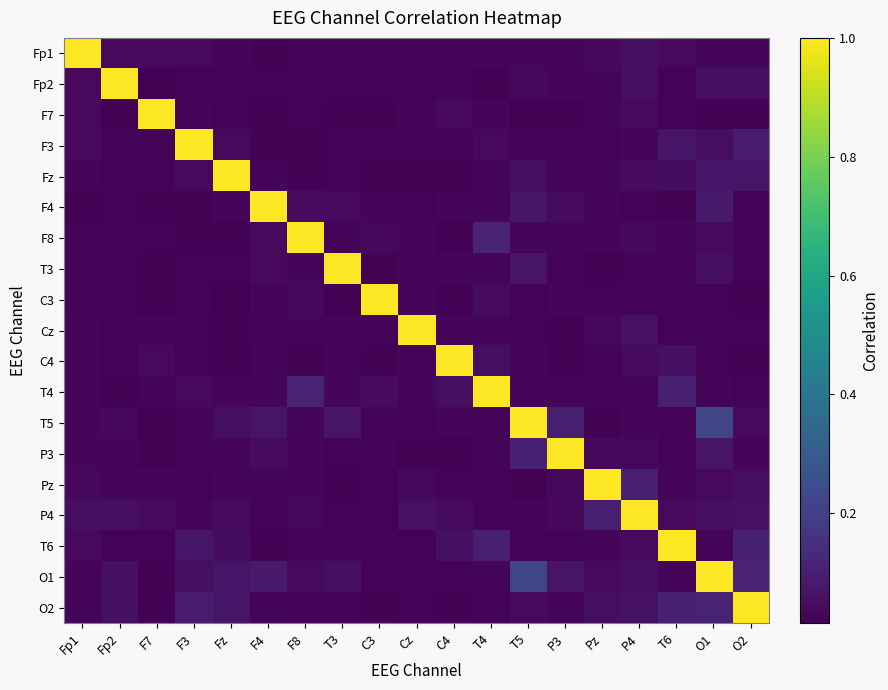

Reading left to right, what are all the values shown in this chart?

Fp1: Fp1=1.0	Fp2=0.0	F7=0.0	F3=0.0	Fz=0.0	F4=0.0	F8=0.0	T3=0.0	C3=0.0	Cz=0.0	C4=0.0	T4=0.0	T5=0.0	P3=0.0	Pz=0.0	P4=0.1	T6=0.0	O1=0.0	O2=0.0
Fp2: Fp1=0.0	Fp2=1.0	F7=0.0	F3=0.0	Fz=0.0	F4=0.0	F8=0.0	T3=0.0	C3=0.0	Cz=0.0	C4=0.0	T4=0.0	T5=0.0	P3=0.0	Pz=0.0	P4=0.1	T6=0.0	O1=0.1	O2=0.1
F7: Fp1=0.0	Fp2=0.0	F7=1.0	F3=0.0	Fz=0.0	F4=0.0	F8=0.0	T3=0.0	C3=0.0	Cz=0.0	C4=0.0	T4=0.0	T5=0.0	P3=0.0	Pz=0.0	P4=0.0	T6=0.0	O1=0.0	O2=0.0
F3: Fp1=0.0	Fp2=0.0	F7=0.0	F3=1.0	Fz=0.0	F4=0.0	F8=0.0	T3=0.0	C3=0.0	Cz=0.0	C4=0.0	T4=0.0	T5=0.0	P3=0.0	Pz=0.0	P4=0.0	T6=0.1	O1=0.1	O2=0.1
Fz: Fp1=0.0	Fp2=0.0	F7=0.0	F3=0.0	Fz=1.0	F4=0.0	F8=0.0	T3=0.0	C3=0.0	Cz=0.0	C4=0.0	T4=0.0	T5=0.1	P3=0.0	Pz=0.0	P4=0.0	T6=0.0	O1=0.1	O2=0.1
F4: Fp1=0.0	Fp2=0.0	F7=0.0	F3=0.0	Fz=0.0	F4=1.0	F8=0.0	T3=0.0	C3=0.0	Cz=0.0	C4=0.0	T4=0.0	T5=0.1	P3=0.0	Pz=0.0	P4=0.0	T6=0.0	O1=0.1	O2=0.0
F8: Fp1=0.0	Fp2=0.0	F7=0.0	F3=0.0	Fz=0.0	F4=0.0	F8=1.0	T3=0.0	C3=0.0	Cz=0.0	C4=0.0	T4=0.1	T5=0.0	P3=0.0	Pz=0.0	P4=0.0	T6=0.0	O1=0.0	O2=0.0
T3: Fp1=0.0	Fp2=0.0	F7=0.0	F3=0.0	Fz=0.0	F4=0.0	F8=0.0	T3=1.0	C3=0.0	Cz=0.0	C4=0.0	T4=0.0	T5=0.1	P3=0.0	Pz=0.0	P4=0.0	T6=0.0	O1=0.1	O2=0.0
C3: Fp1=0.0	Fp2=0.0	F7=0.0	F3=0.0	Fz=0.0	F4=0.0	F8=0.0	T3=0.0	C3=1.0	Cz=0.0	C4=0.0	T4=0.0	T5=0.0	P3=0.0	Pz=0.0	P4=0.0	T6=0.0	O1=0.0	O2=0.0
Cz: Fp1=0.0	Fp2=0.0	F7=0.0	F3=0.0	Fz=0.0	F4=0.0	F8=0.0	T3=0.0	C3=0.0	Cz=1.0	C4=0.0	T4=0.0	T5=0.0	P3=0.0	Pz=0.0	P4=0.1	T6=0.0	O1=0.0	O2=0.0
C4: Fp1=0.0	Fp2=0.0	F7=0.0	F3=0.0	Fz=0.0	F4=0.0	F8=0.0	T3=0.0	C3=0.0	Cz=0.0	C4=1.0	T4=0.1	T5=0.0	P3=0.0	Pz=0.0	P4=0.0	T6=0.1	O1=0.0	O2=0.0
T4: Fp1=0.0	Fp2=0.0	F7=0.0	F3=0.0	Fz=0.0	F4=0.0	F8=0.1	T3=0.0	C3=0.0	Cz=0.0	C4=0.1	T4=1.0	T5=0.0	P3=0.0	Pz=0.0	P4=0.0	T6=0.1	O1=0.0	O2=0.0
T5: Fp1=0.0	Fp2=0.0	F7=0.0	F3=0.0	Fz=0.1	F4=0.1	F8=0.0	T3=0.1	C3=0.0	Cz=0.0	C4=0.0	T4=0.0	T5=1.0	P3=0.1	Pz=0.0	P4=0.0	T6=0.0	O1=0.2	O2=0.0
P3: Fp1=0.0	Fp2=0.0	F7=0.0	F3=0.0	Fz=0.0	F4=0.0	F8=0.0	T3=0.0	C3=0.0	Cz=0.0	C4=0.0	T4=0.0	T5=0.1	P3=1.0	Pz=0.0	P4=0.0	T6=0.0	O1=0.1	O2=0.0
Pz: Fp1=0.0	Fp2=0.0	F7=0.0	F3=0.0	Fz=0.0	F4=0.0	F8=0.0	T3=0.0	C3=0.0	Cz=0.0	C4=0.0	T4=0.0	T5=0.0	P3=0.0	Pz=1.0	P4=0.1	T6=0.0	O1=0.0	O2=0.1
P4: Fp1=0.1	Fp2=0.1	F7=0.0	F3=0.0	Fz=0.0	F4=0.0	F8=0.0	T3=0.0	C3=0.0	Cz=0.1	C4=0.0	T4=0.0	T5=0.0	P3=0.0	Pz=0.1	P4=1.0	T6=0.0	O1=0.1	O2=0.1
T6: Fp1=0.0	Fp2=0.0	F7=0.0	F3=0.1	Fz=0.0	F4=0.0	F8=0.0	T3=0.0	C3=0.0	Cz=0.0	C4=0.1	T4=0.1	T5=0.0	P3=0.0	Pz=0.0	P4=0.0	T6=1.0	O1=0.0	O2=0.1
O1: Fp1=0.0	Fp2=0.1	F7=0.0	F3=0.1	Fz=0.1	F4=0.1	F8=0.0	T3=0.1	C3=0.0	Cz=0.0	C4=0.0	T4=0.0	T5=0.2	P3=0.1	Pz=0.0	P4=0.1	T6=0.0	O1=1.0	O2=0.1
O2: Fp1=0.0	Fp2=0.1	F7=0.0	F3=0.1	Fz=0.1	F4=0.0	F8=0.0	T3=0.0	C3=0.0	Cz=0.0	C4=0.0	T4=0.0	T5=0.0	P3=0.0	Pz=0.1	P4=0.1	T6=0.1	O1=0.1	O2=1.0